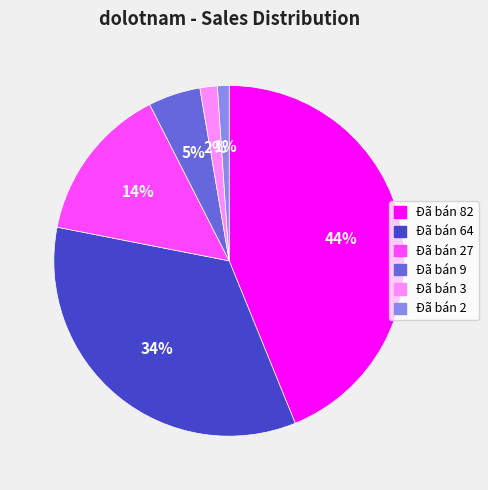

Does any single category account for the majority?

No